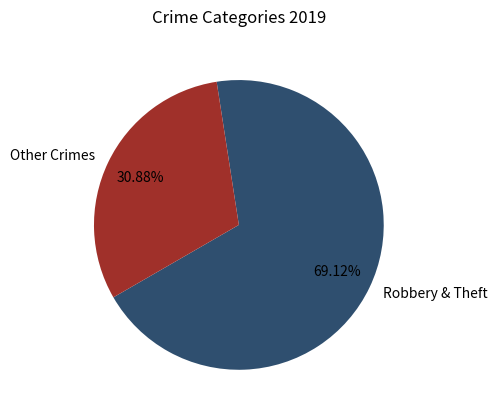

Which slice represents more than half of the pie?

Robbery & Theft